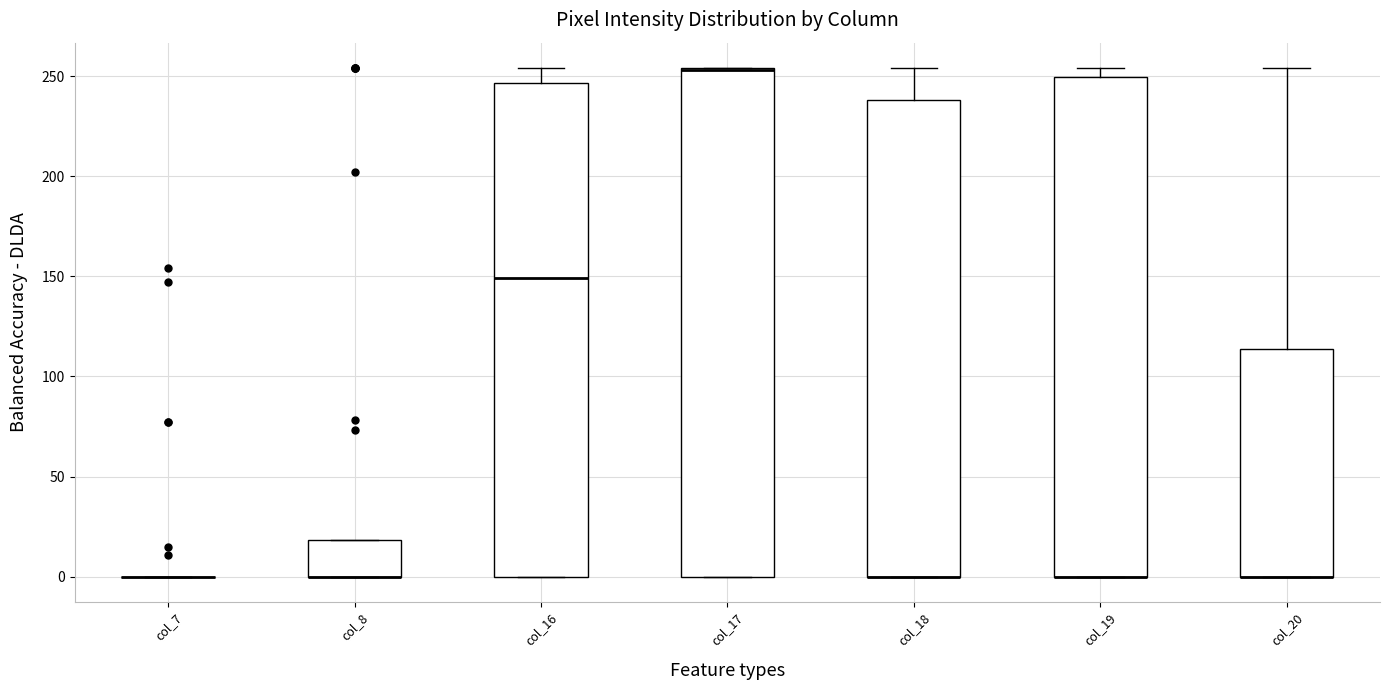

Reading left to right, read every box against the y-axis: the position of its median line, the range the box covers, and the ends of its whiskers. The values are not printed on the chart, so give them approximately, as read against the axis.

col_7: box collapsed to a line at 0, whiskers 0 to 0
col_8: median 0 (drawn on the box's lower edge), box 0 to 20, whiskers 0 to 20
col_16: median 150, box 0 to 245, whiskers 0 to 255
col_17: median 255 (drawn on the box's upper edge), box 0 to 255, whiskers 0 to 255
col_18: median 0 (drawn on the box's lower edge), box 0 to 240, whiskers 0 to 255
col_19: median 0 (drawn on the box's lower edge), box 0 to 250, whiskers 0 to 255
col_20: median 0 (drawn on the box's lower edge), box 0 to 115, whiskers 0 to 255